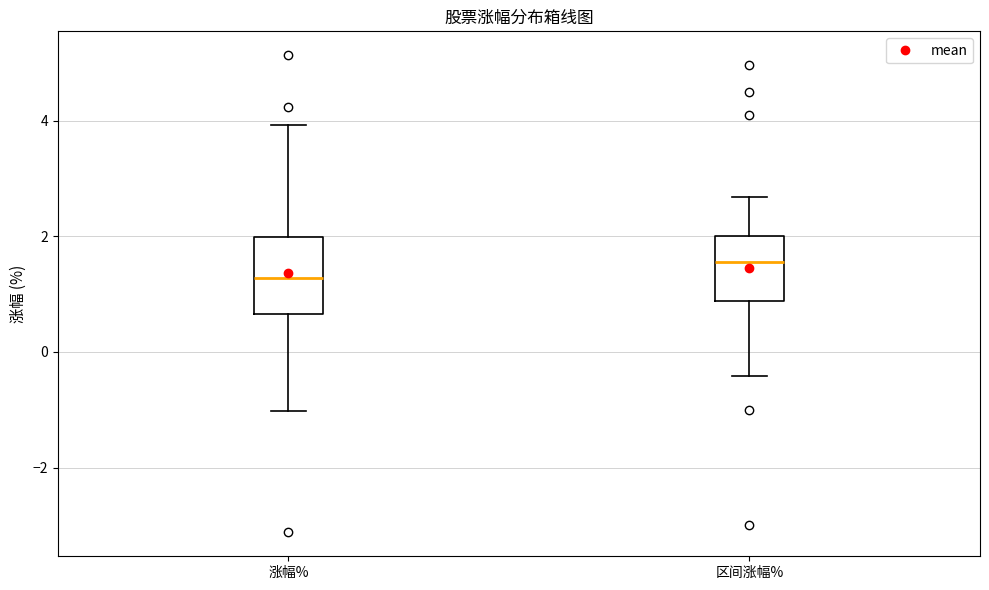

Which box has the lowest median line?

涨幅%